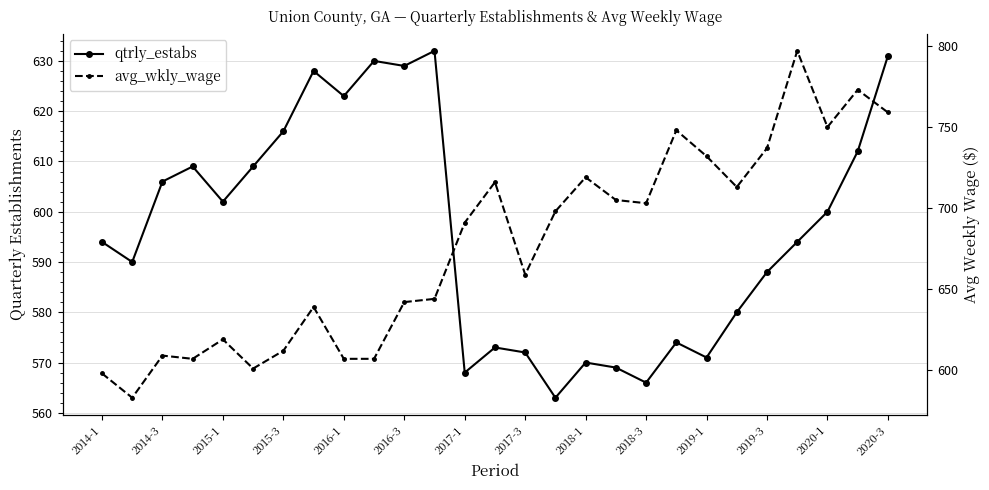

Does the chart have visible grid lines?

Yes